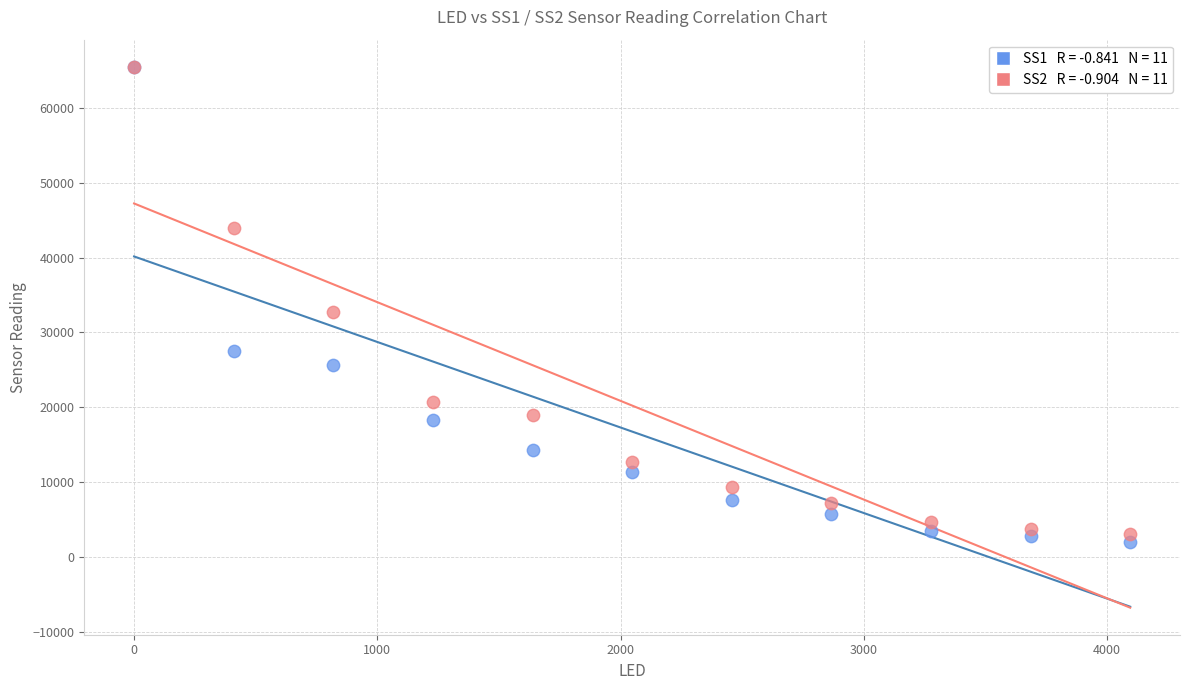

Across all series, what Y value is closest to 33766?

32759.4